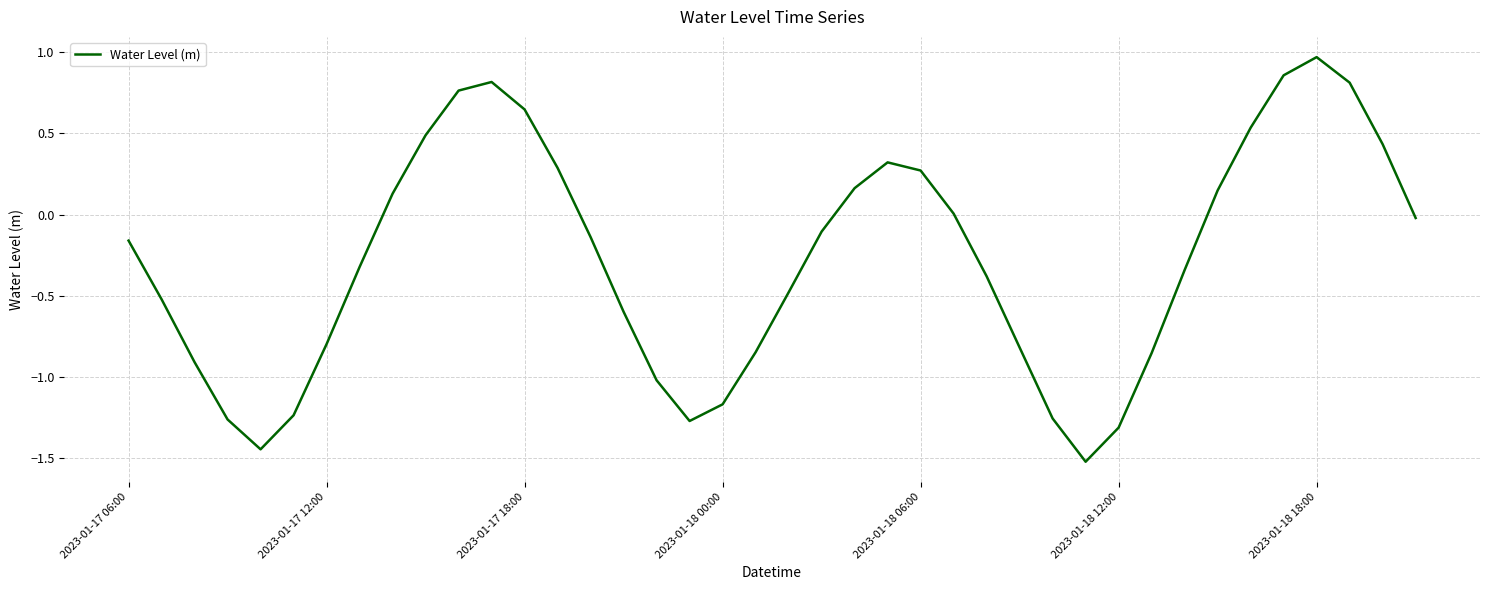

At which category does the chart reach its minimum across all series?

29